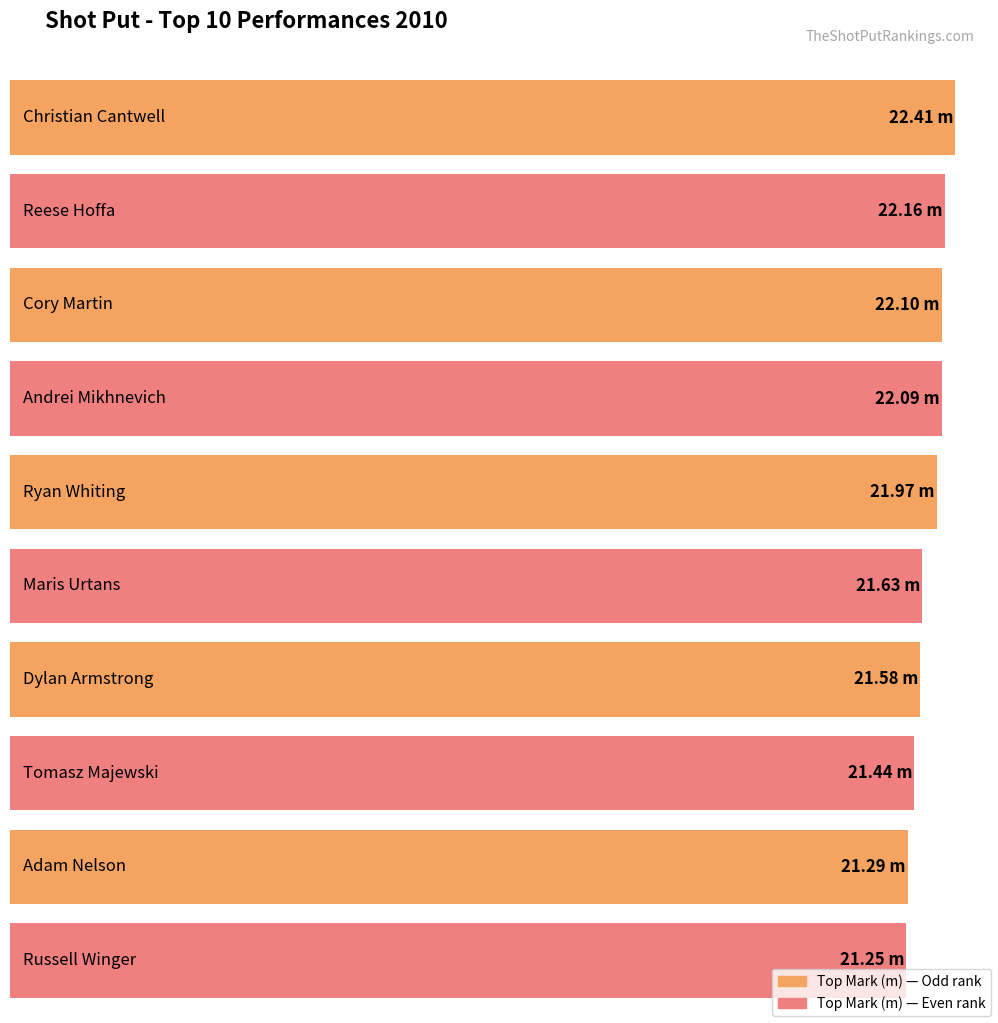

What position from the right is Tomasz Majewski?

3